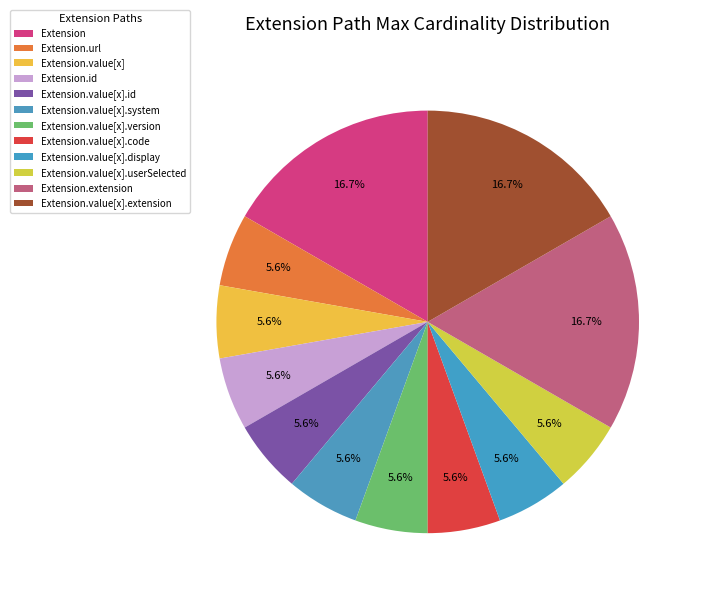

Between Extension.value[x].code and Extension.value[x].id, which is larger?

Extension.value[x].code